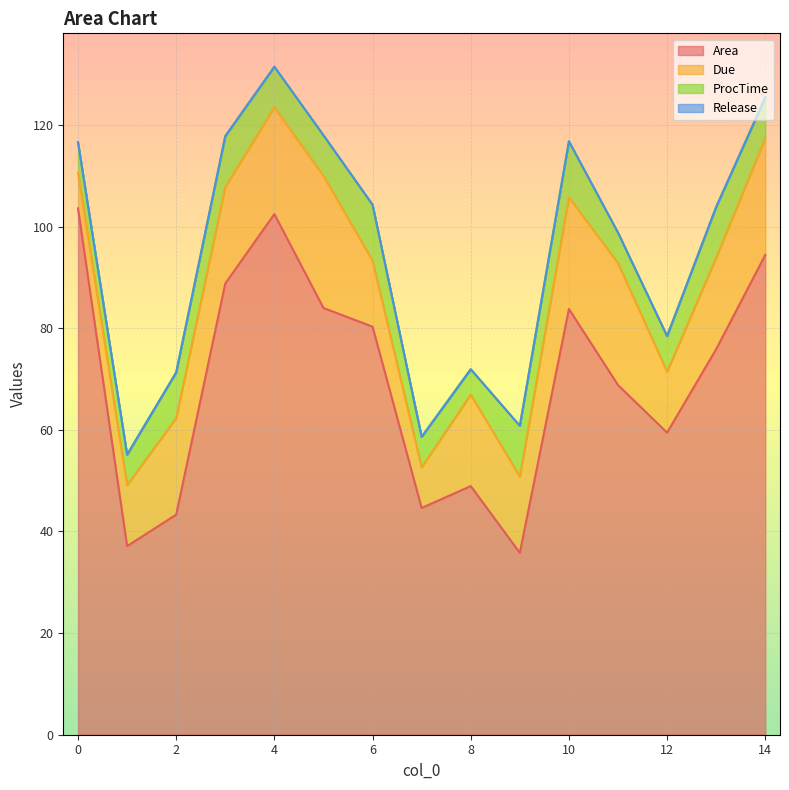

Which series has the largest total across all categories?

Area